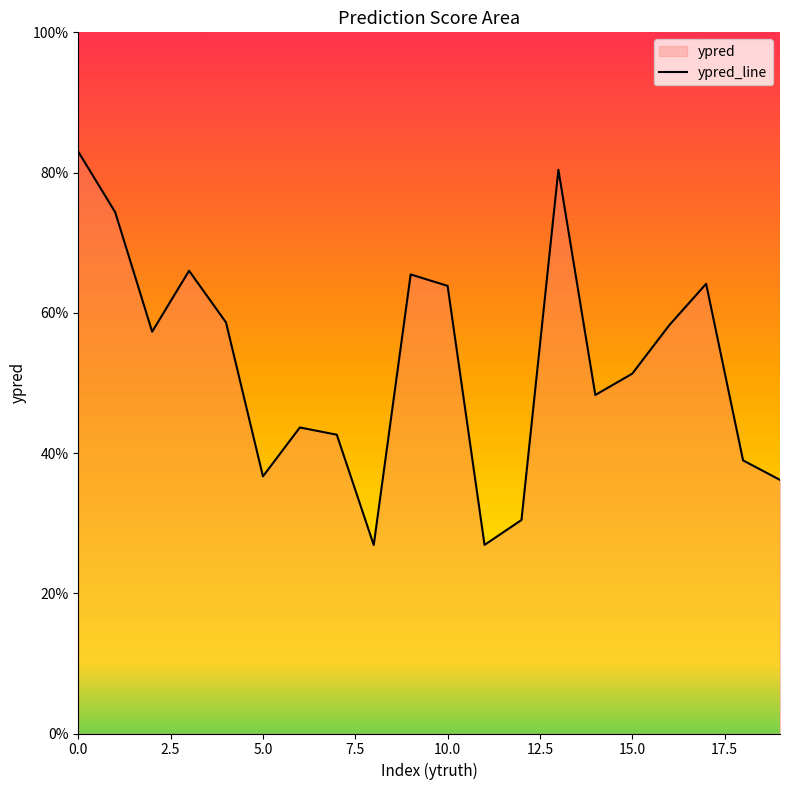

Read the value at 18.

0.4